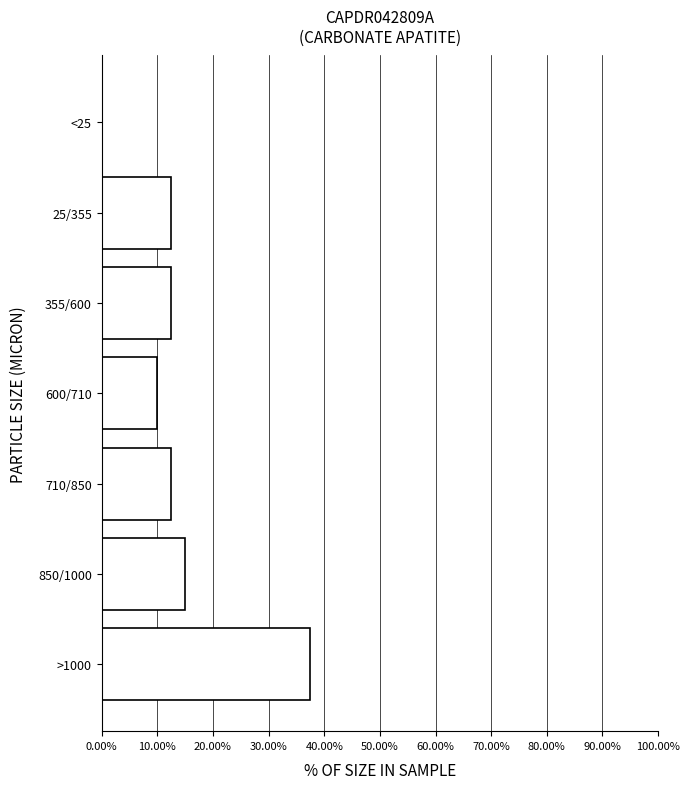

Reading bottom to top, list all the values displayed in this chart.

>1000=37.5	850/1000=15.0	710/850=12.5	600/710=10.0	355/600=12.5	25/355=12.5	<25=0.0